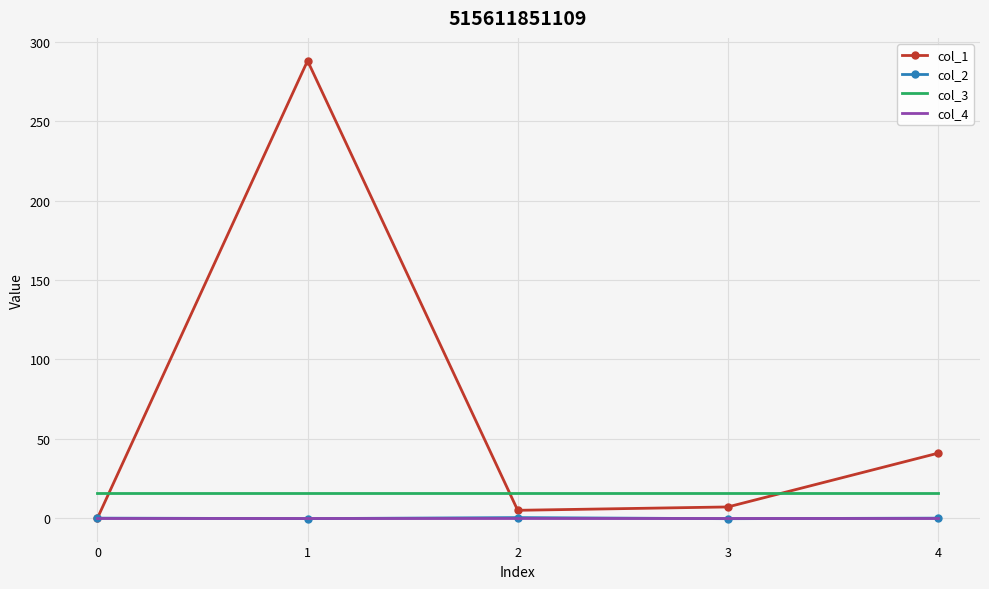

True or false: col_2 and col_3 cross at least once.

False